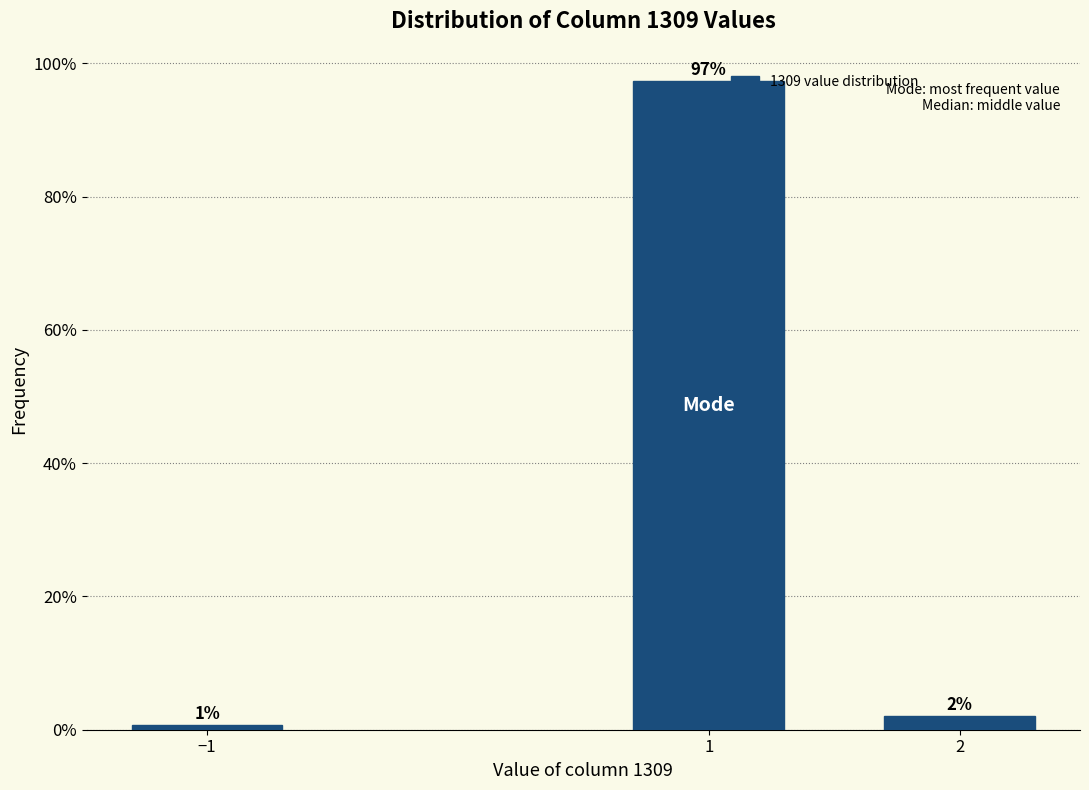

List the labels in order of value, smallest first.

−1, 2, 1